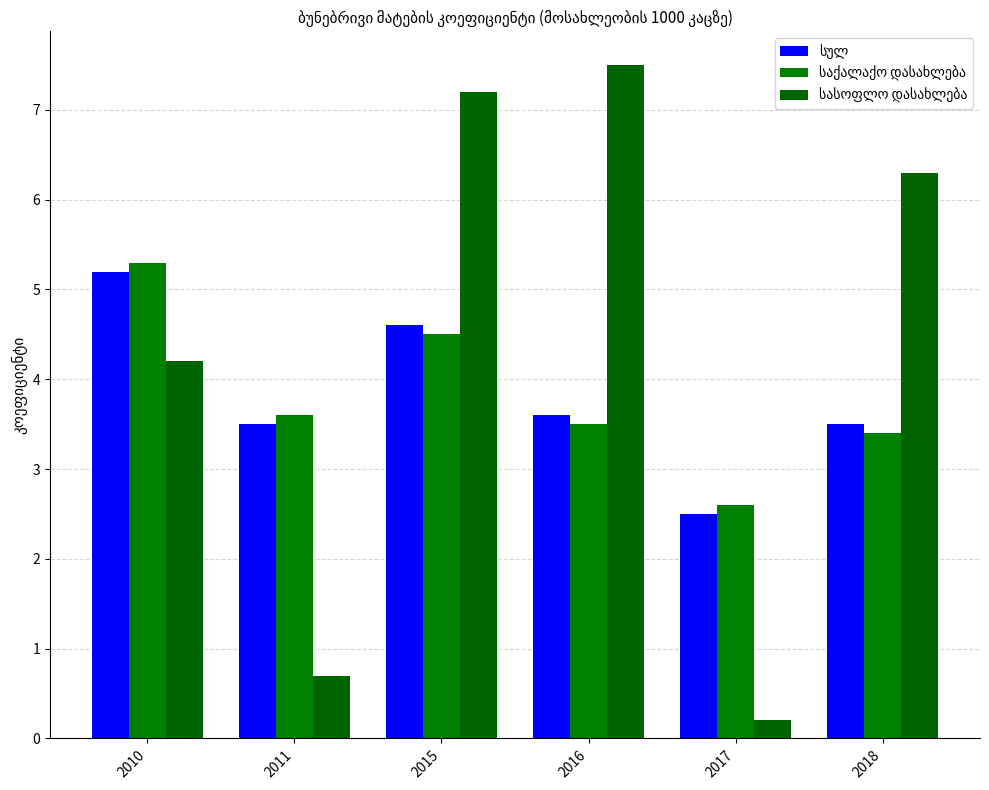

How many series are shown in this chart?

3